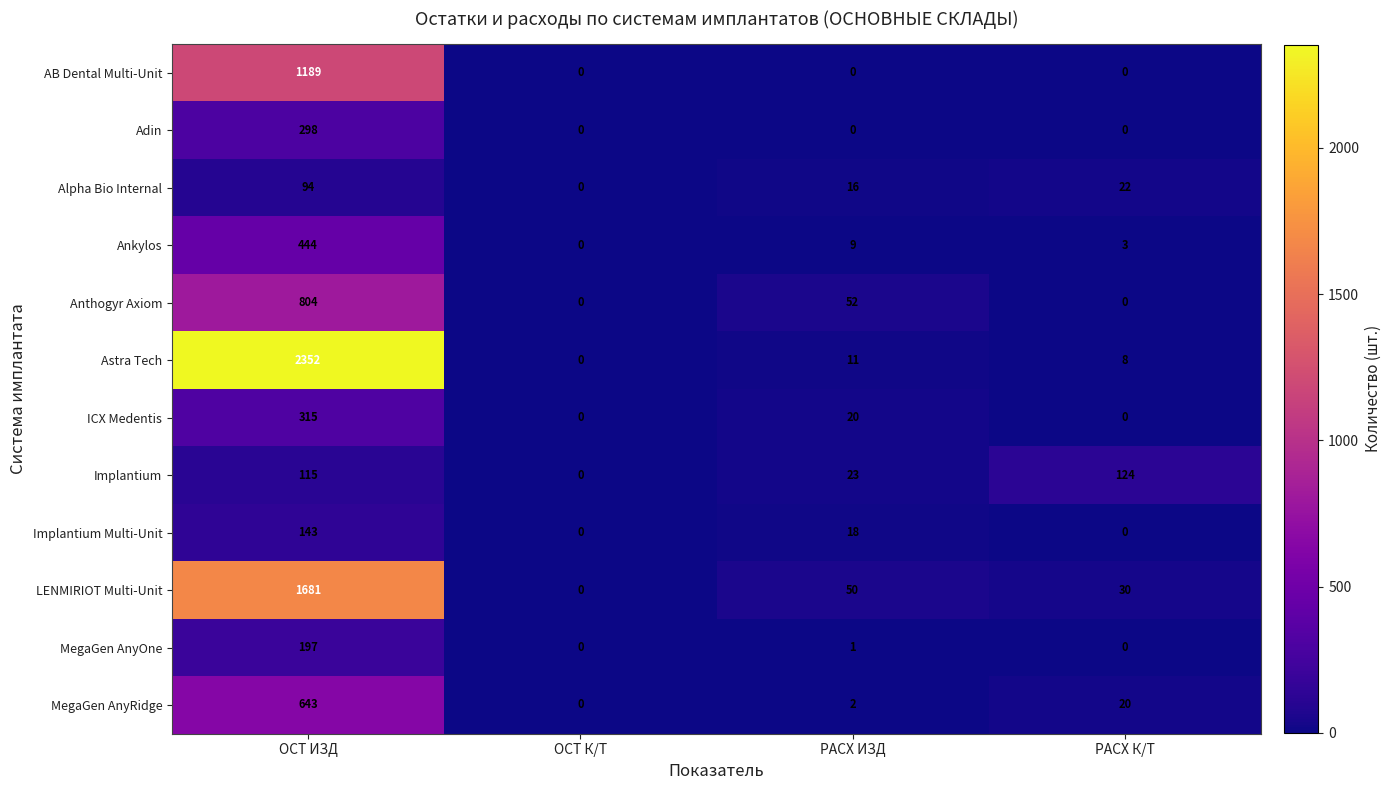

Rank the series by their maximum value, from highest to lowest.

Astra Tech, LENMIRIOT Multi-Unit, AB Dental Multi-Unit, Anthogyr Axiom, MegaGen AnyRidge, Ankylos, ICX Medentis, Adin, MegaGen AnyOne, Implantium Multi-Unit, Implantium, Alpha Bio Internal